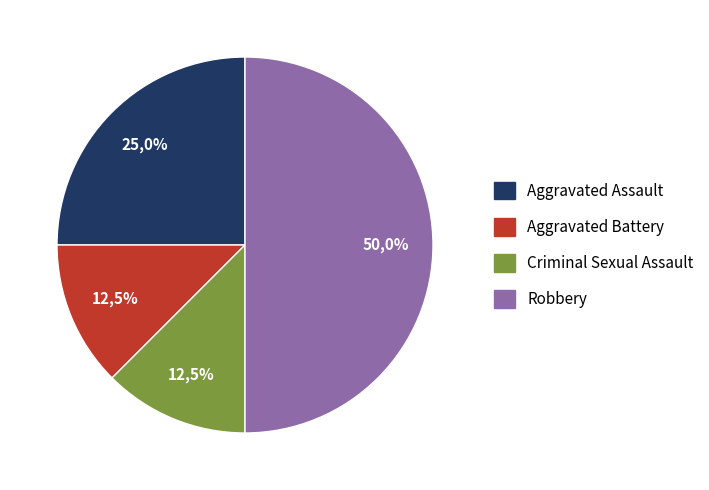

To the nearest percent, what is the difference between the Criminal Sexual Assault and Robbery slice percentages?

38%